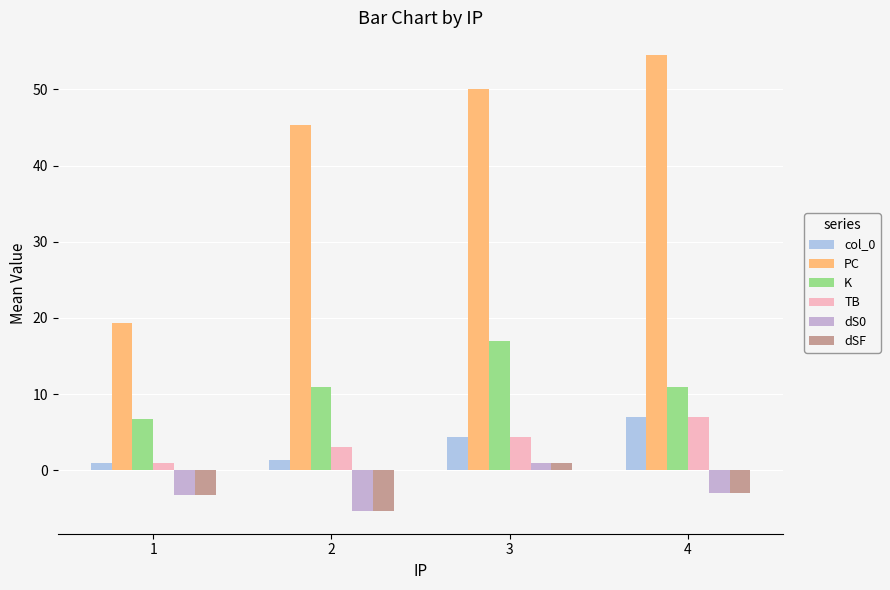

At which label does TB first exceed 4?

3